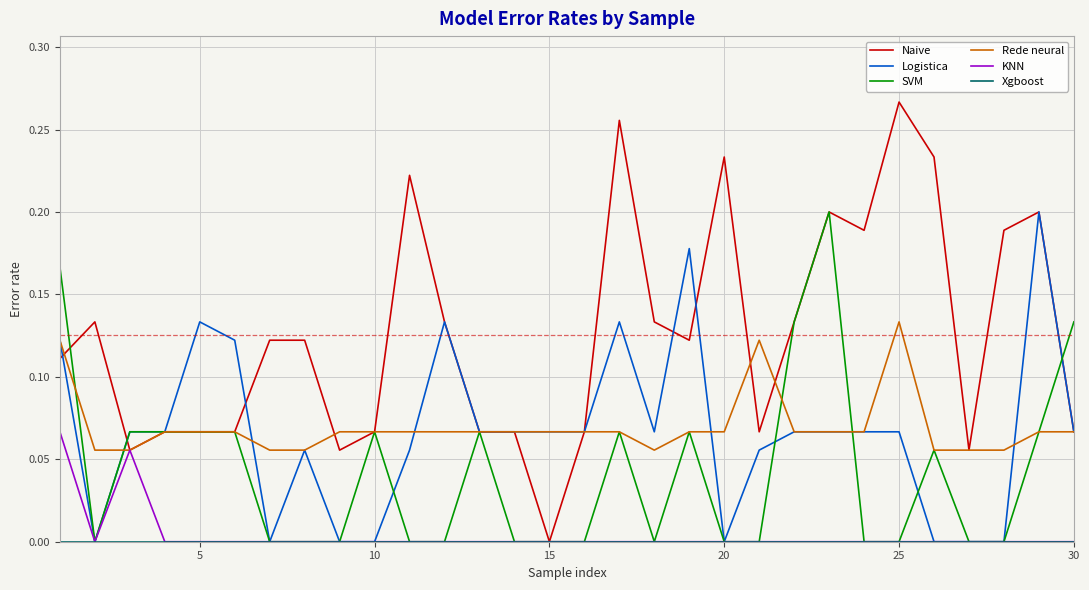

Which series has the largest total across all categories?

Naive